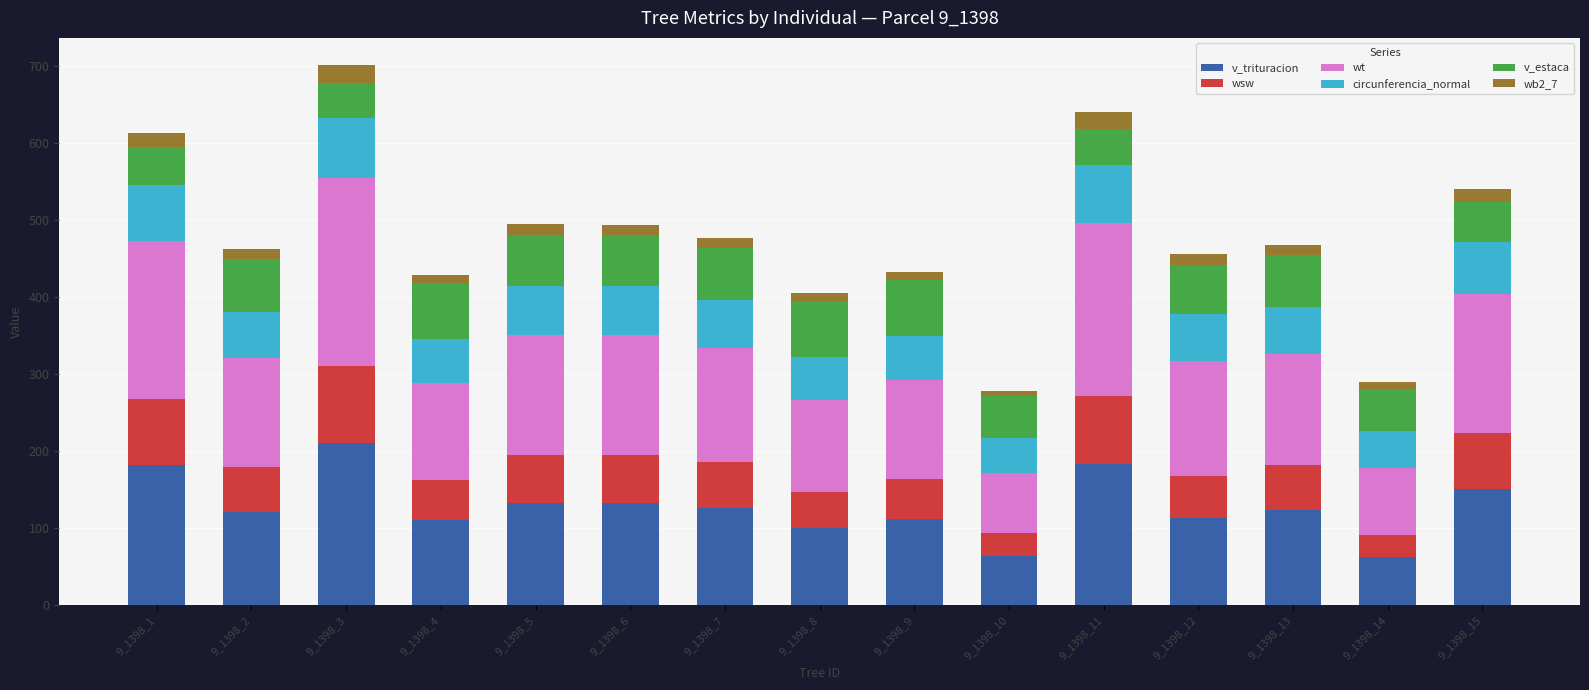

What is the highest value of the v_trituracion series?

210.3